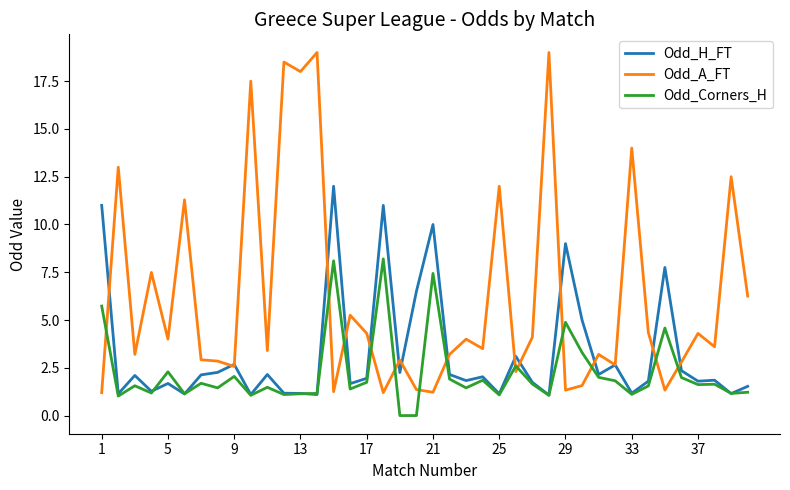

What is the average value of the Odd_H_FT series?

3.2